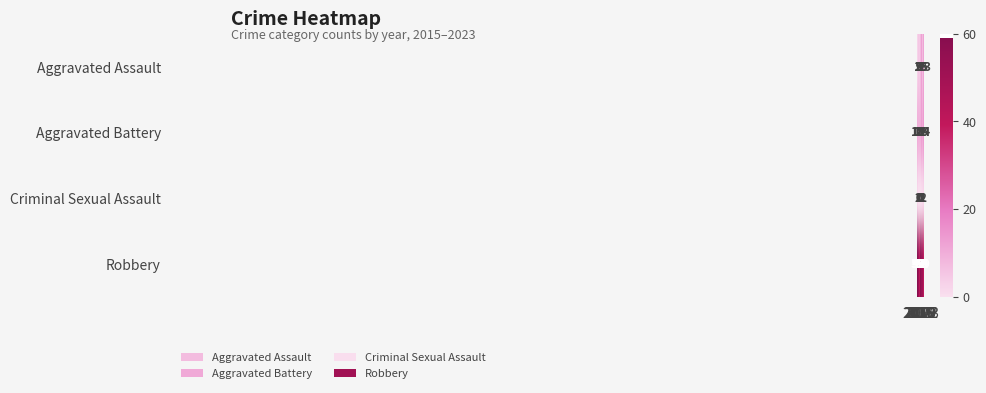

What is the minimum value for Robbery?

39